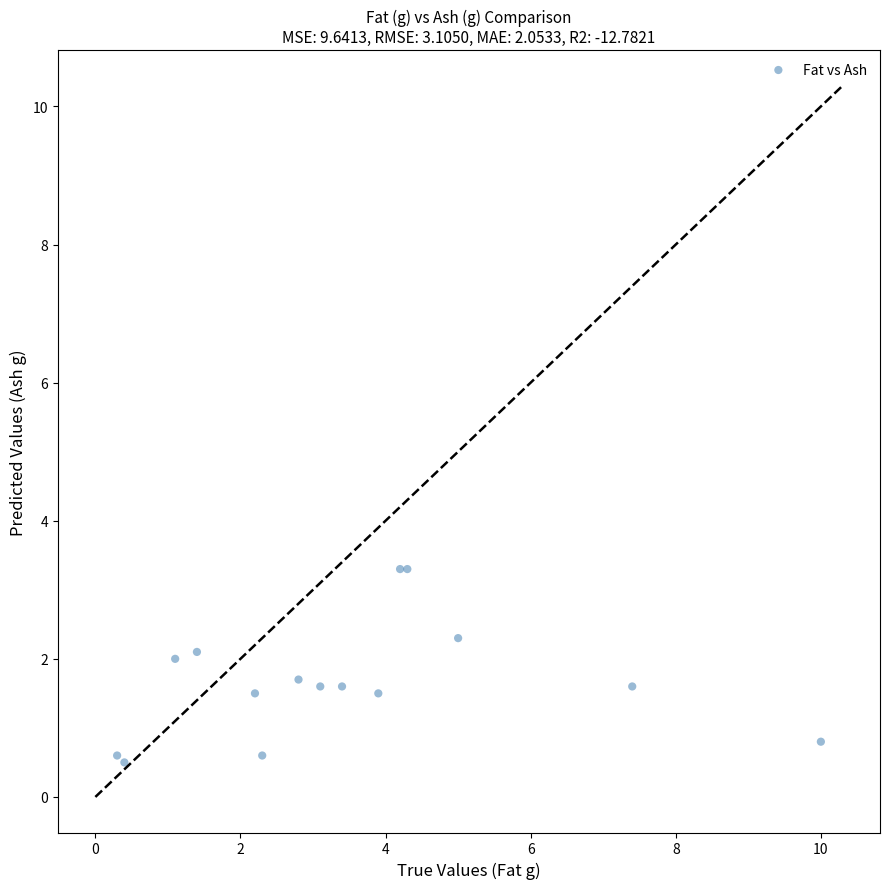

What Y value in the scatter plot is closest to 1?

0.8